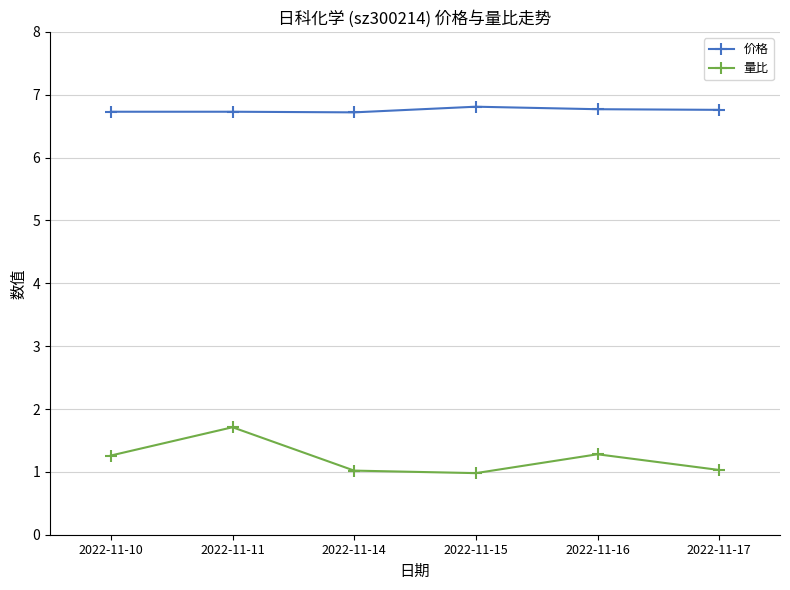

Rank the series by their maximum value, from lowest to highest.

量比, 价格